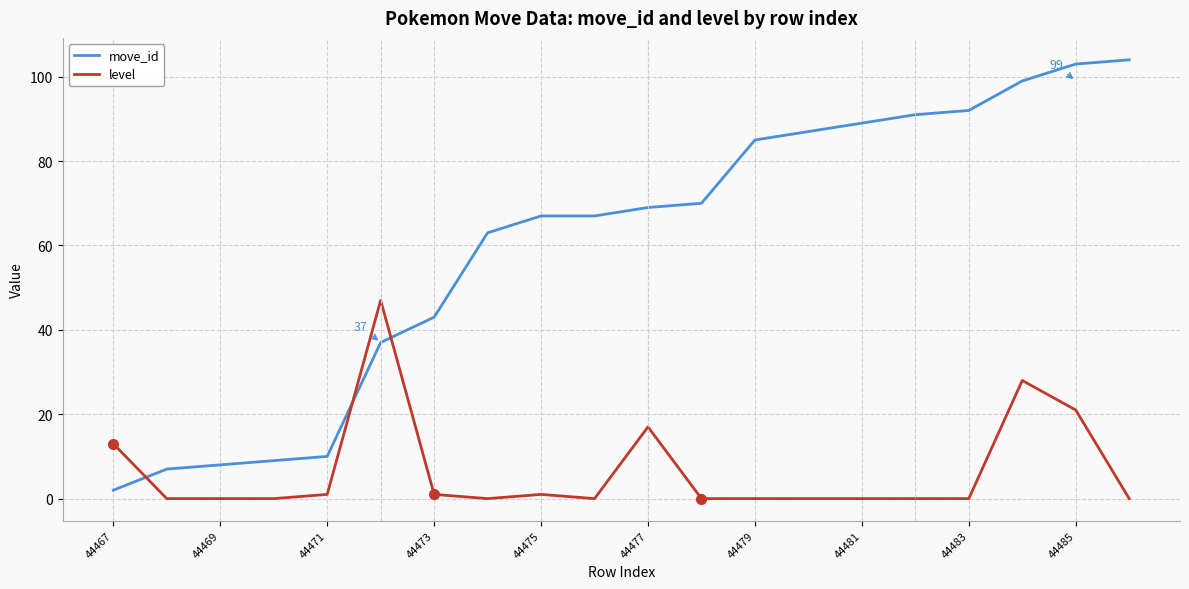

What is the difference between the maximum and minimum values in the level series?

47